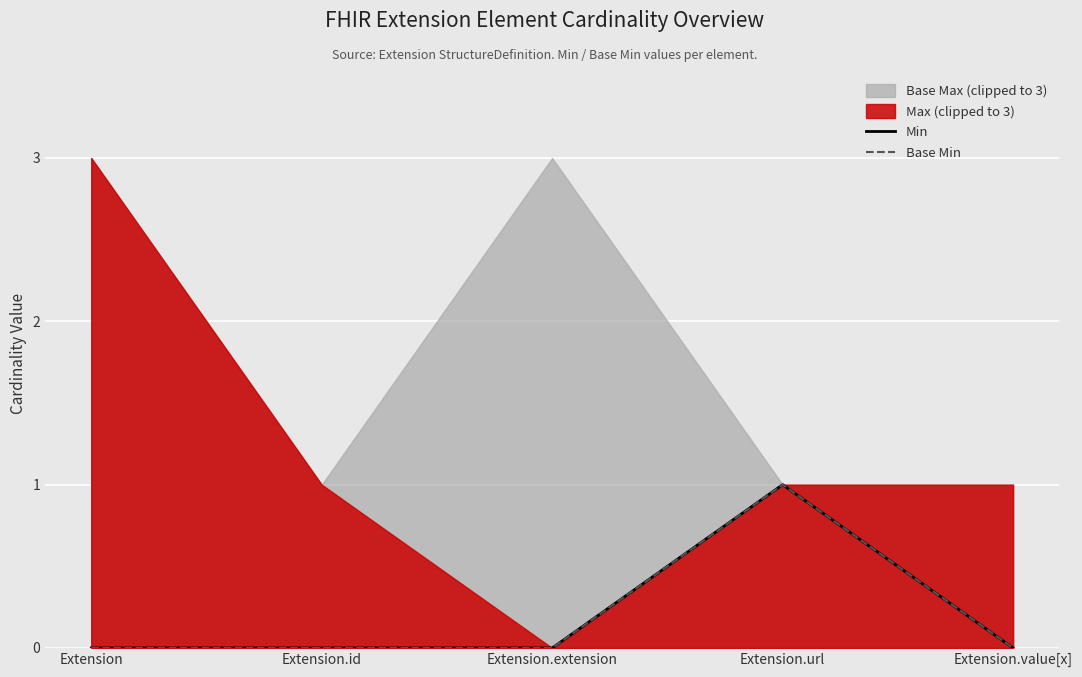

Is it true that Min equals 0 at Extension.extension?

True